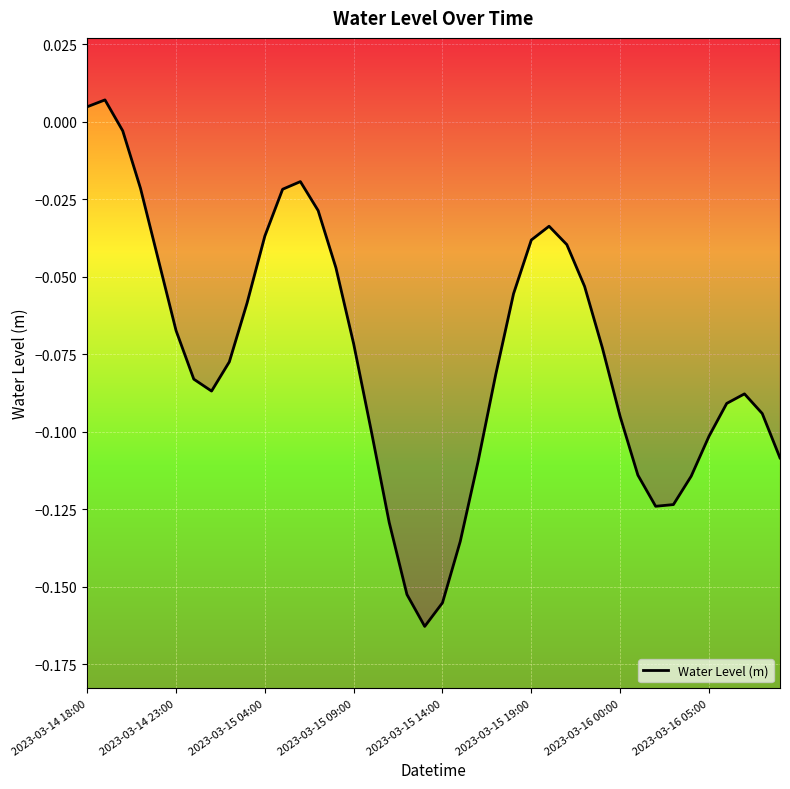

Is it true that the value at 29 is -0.1?

False